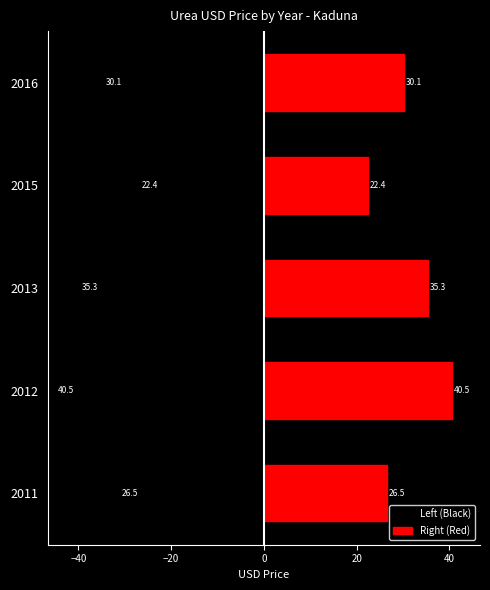

Does the chart contain any negative values?

Yes